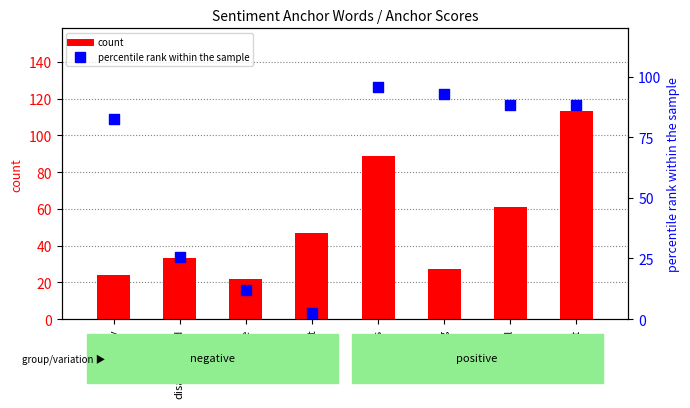

Which series has the largest Y range (max minus min)?

percentile rank within the sample